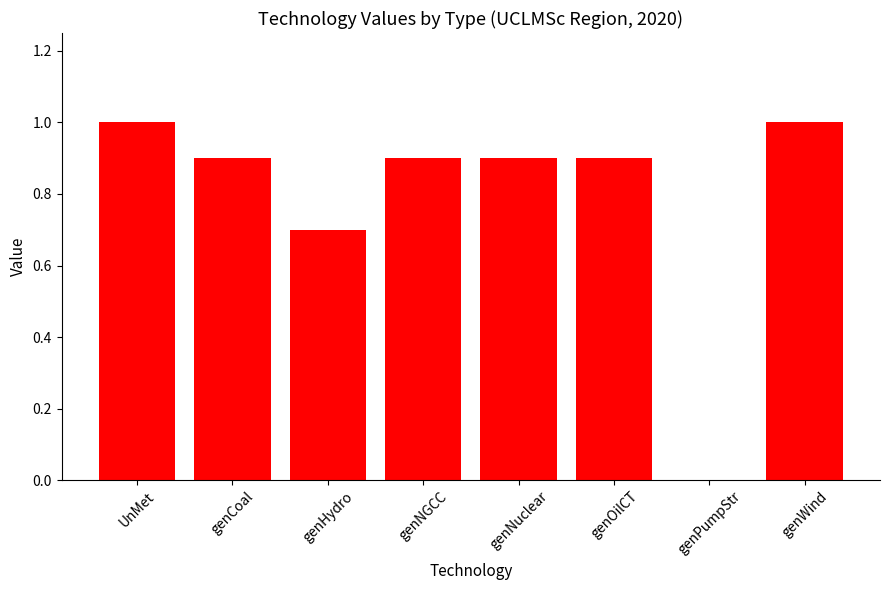

What is the maximum value shown in the chart?

1.0